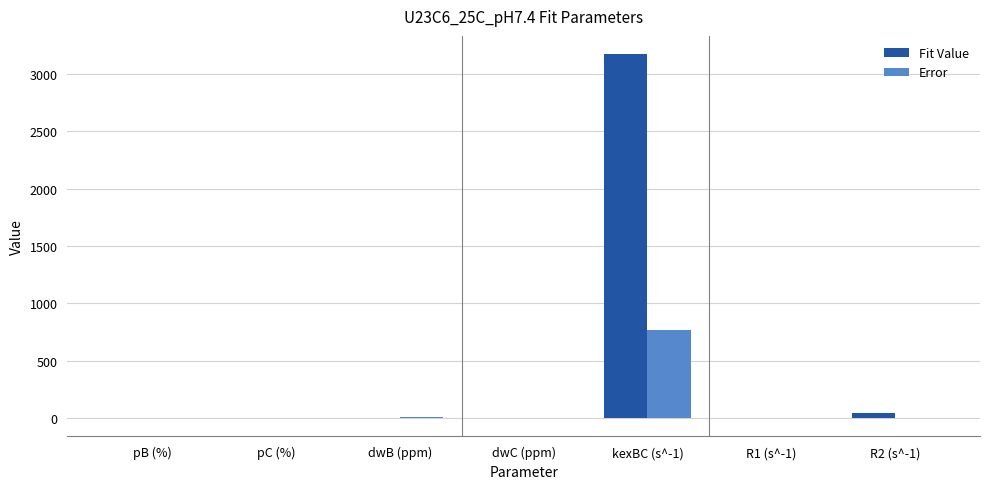

What is the average value of the Fit Value series?

460.7